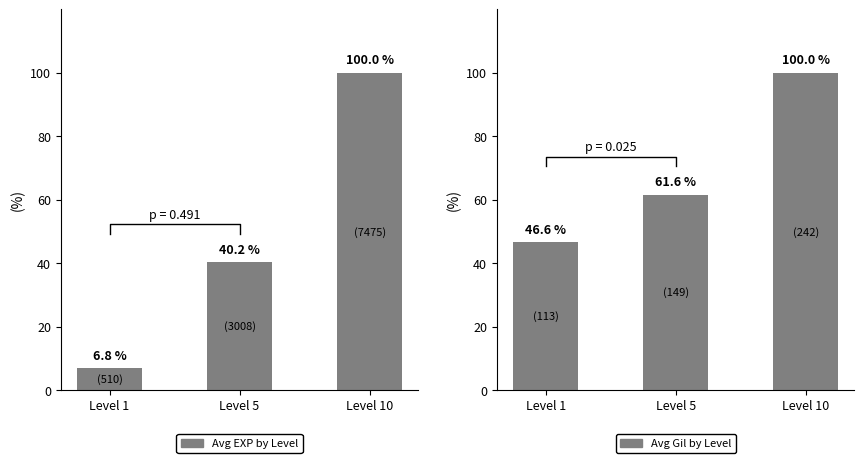

At which category does the chart reach its minimum across all series?

Level 1